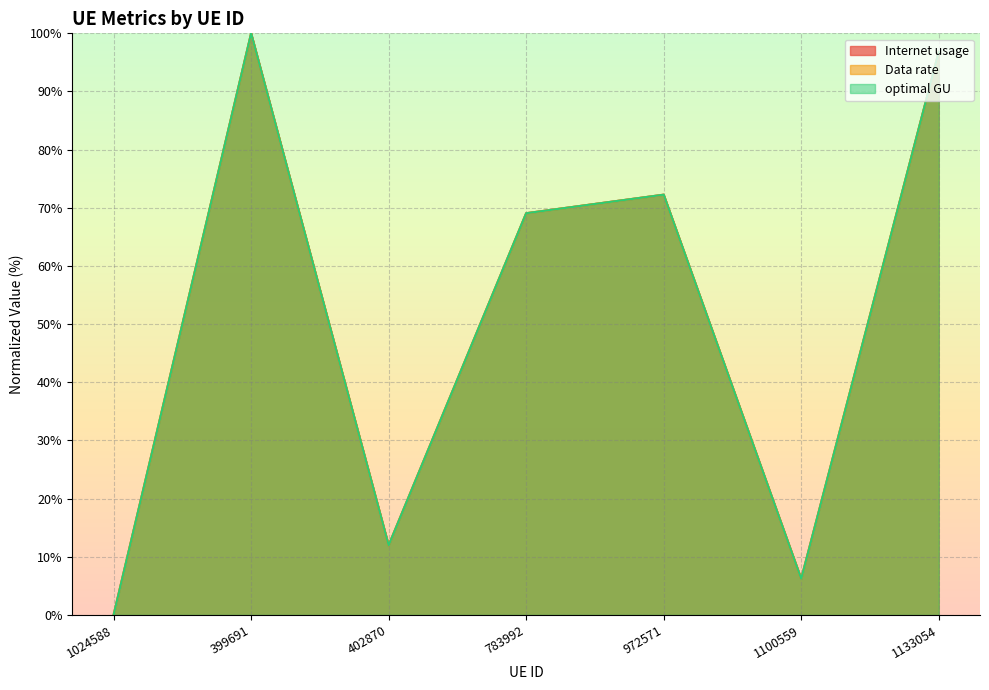

Read the optimal GU value at 399691.

100.0